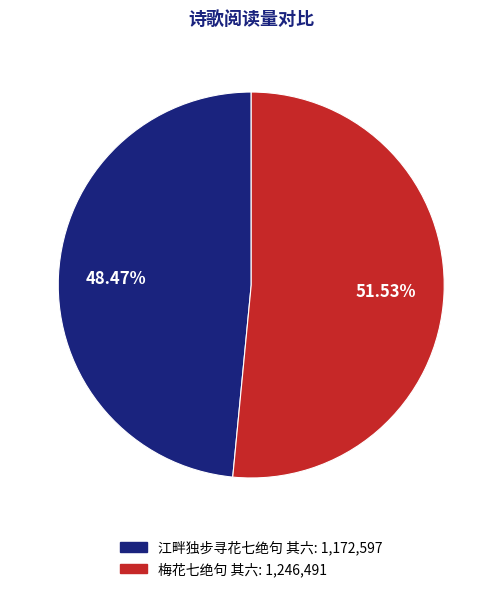

How many slices are in this pie chart?

2